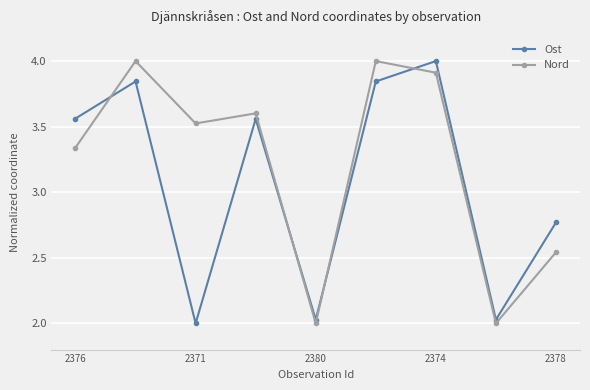

What is the highest value of the Ost series?

4.0